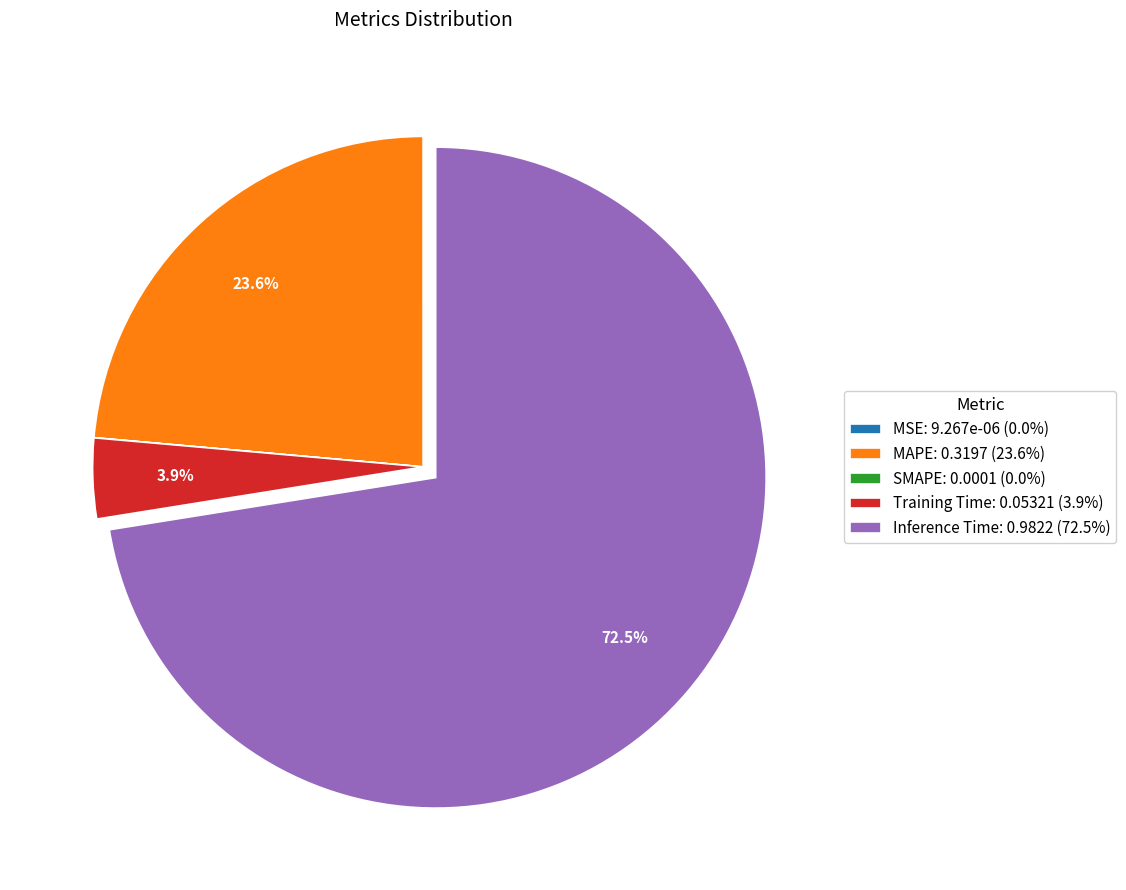

What percentage is NOT represented by Training Time?

96.1%